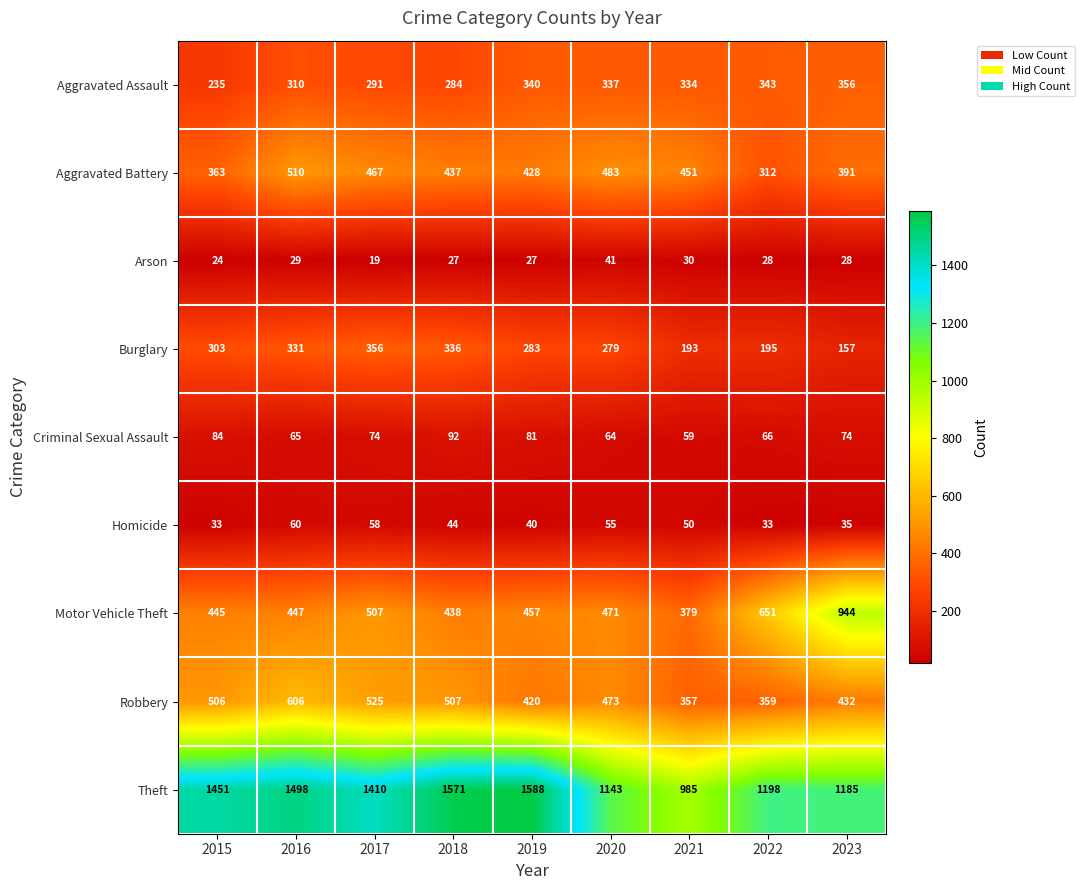

Where does the Aggravated Assault series first go above 334?

2019